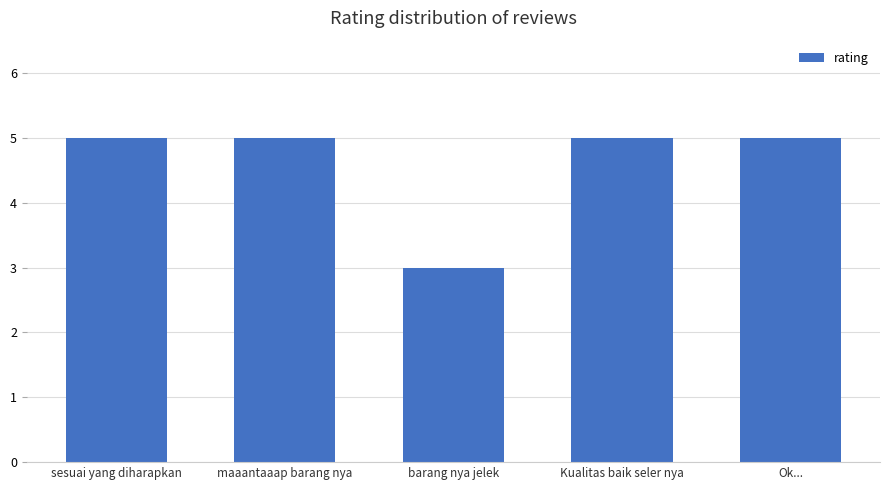

What is the label of the 4th bar from the right?

maaantaaap barang nya